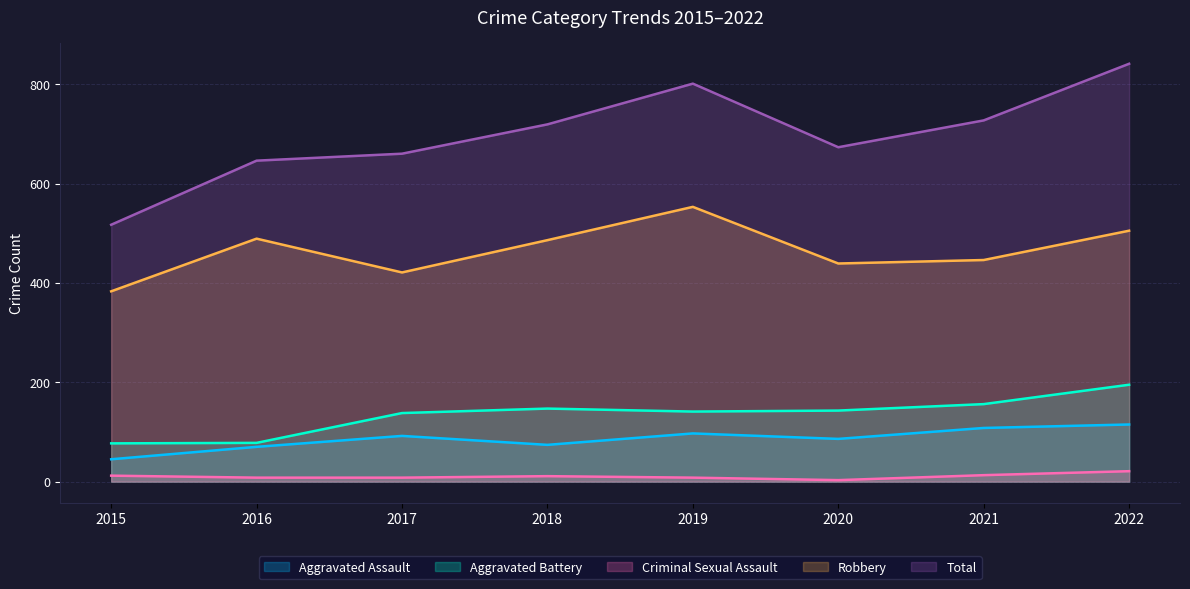

How many values in the Aggravated Assault series exceed 92?

3